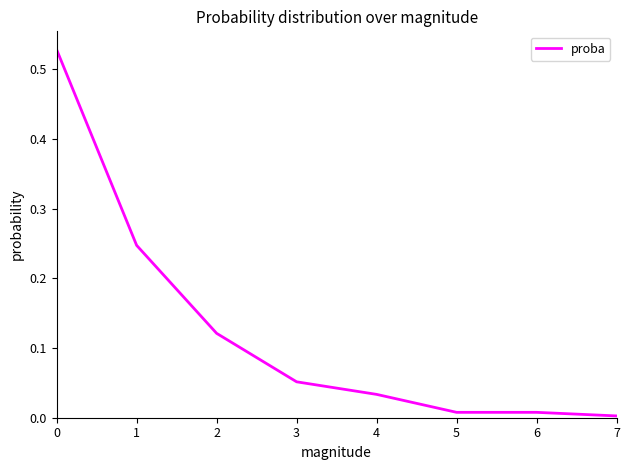

What is the change in value from 0 to 4?

-0.5